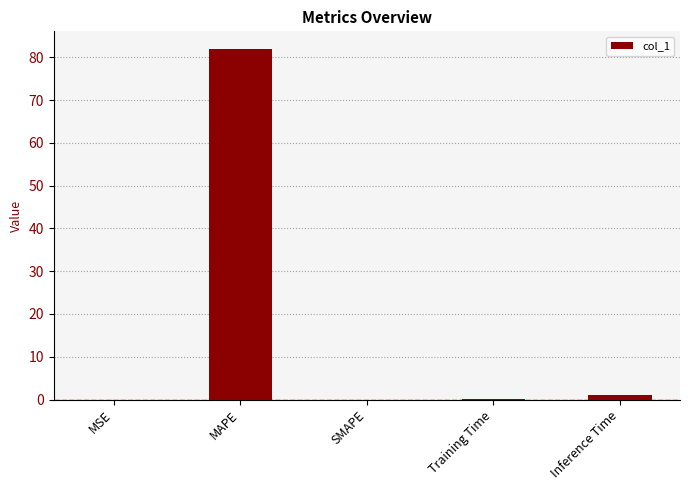

What is the sum of all values?

83.1